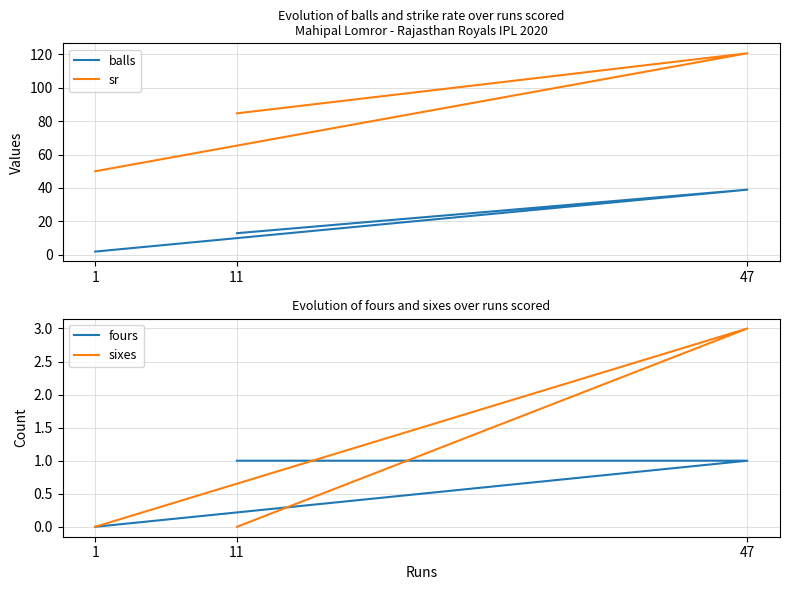

Between 47 and 11, which is larger?

47